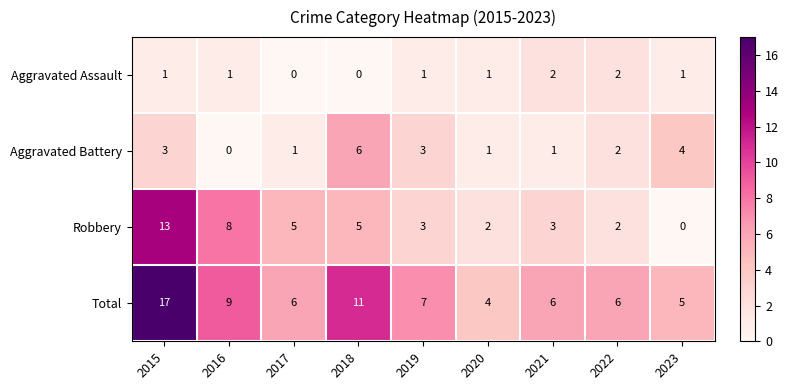

What is the total value across all series at 2015?

34